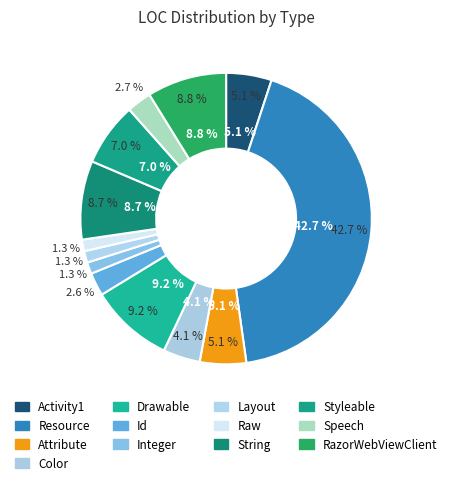

The Raw slice represents 11% of the pie. True or false?

False